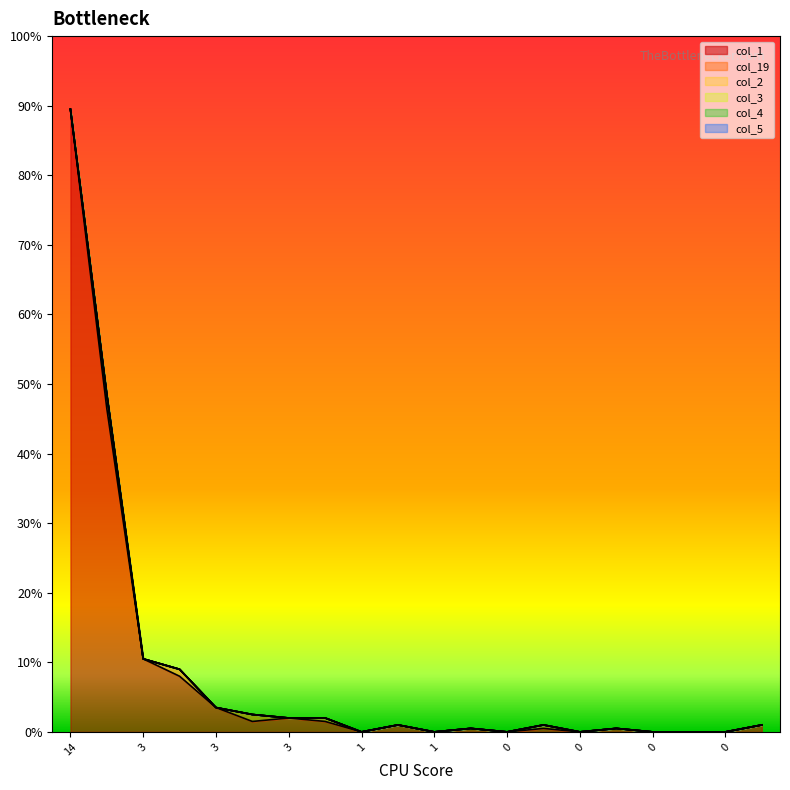

True or false: col_3 and col_1 intersect in this chart.

False